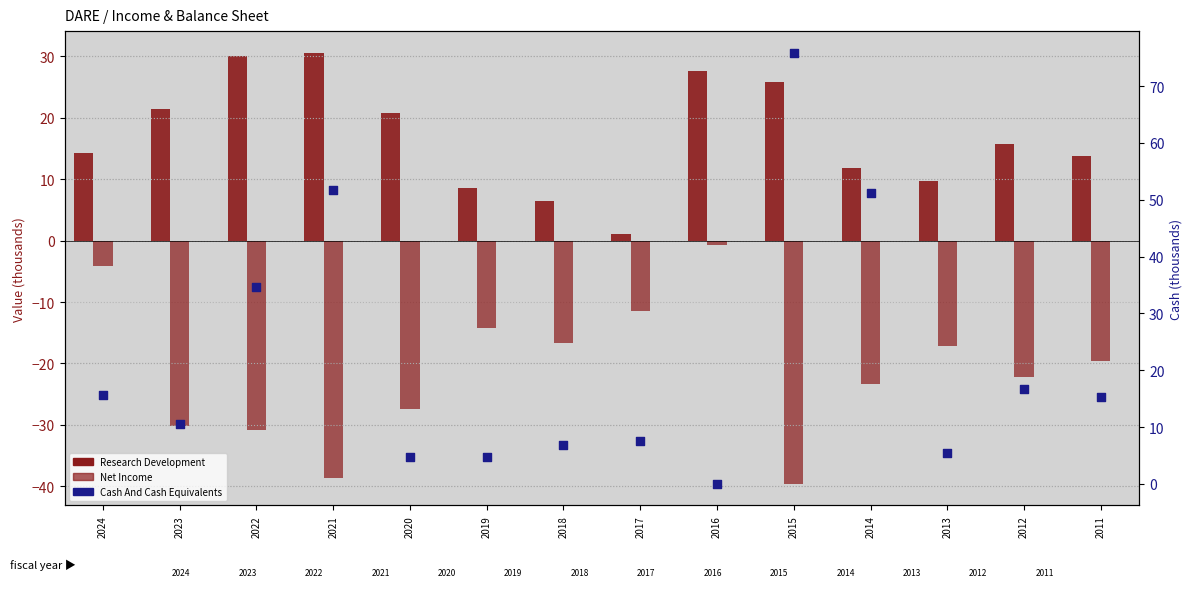

Which series reaches the maximum Y coordinate?

Cash And Cash Equivalents